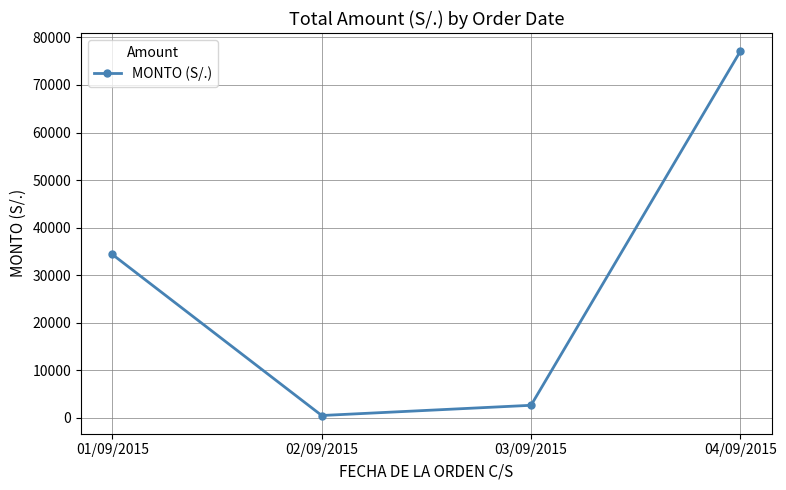

How many categories are shown in the chart?

4